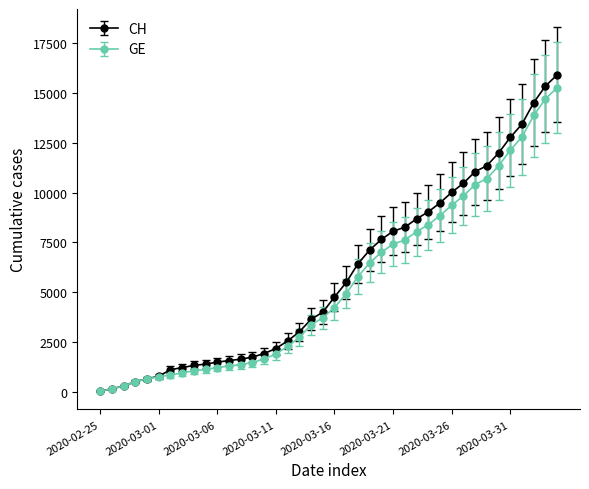

How many series are shown in this chart?

2